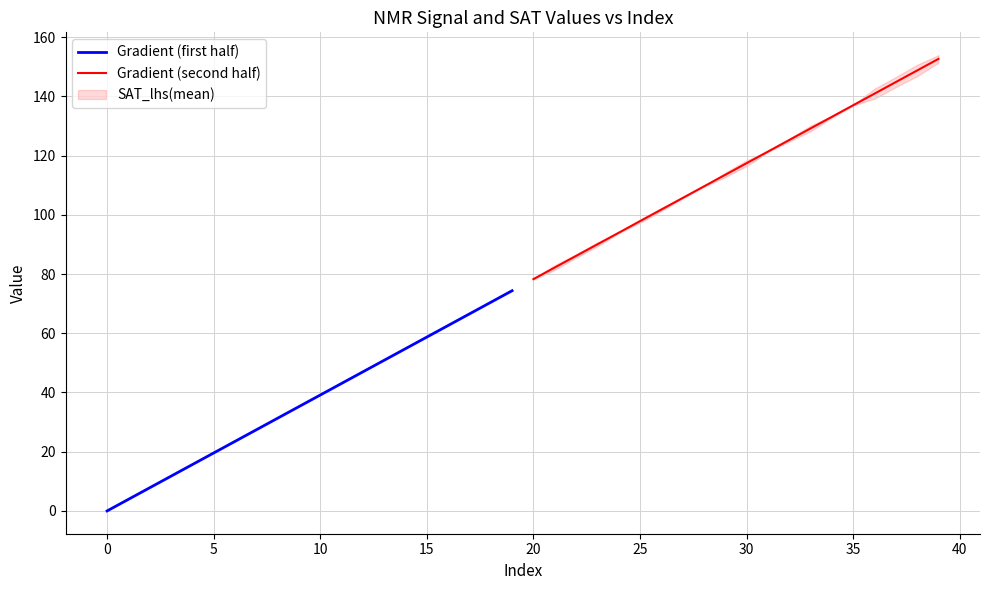

What is the average value of the Gradient (second half) series?

115.5